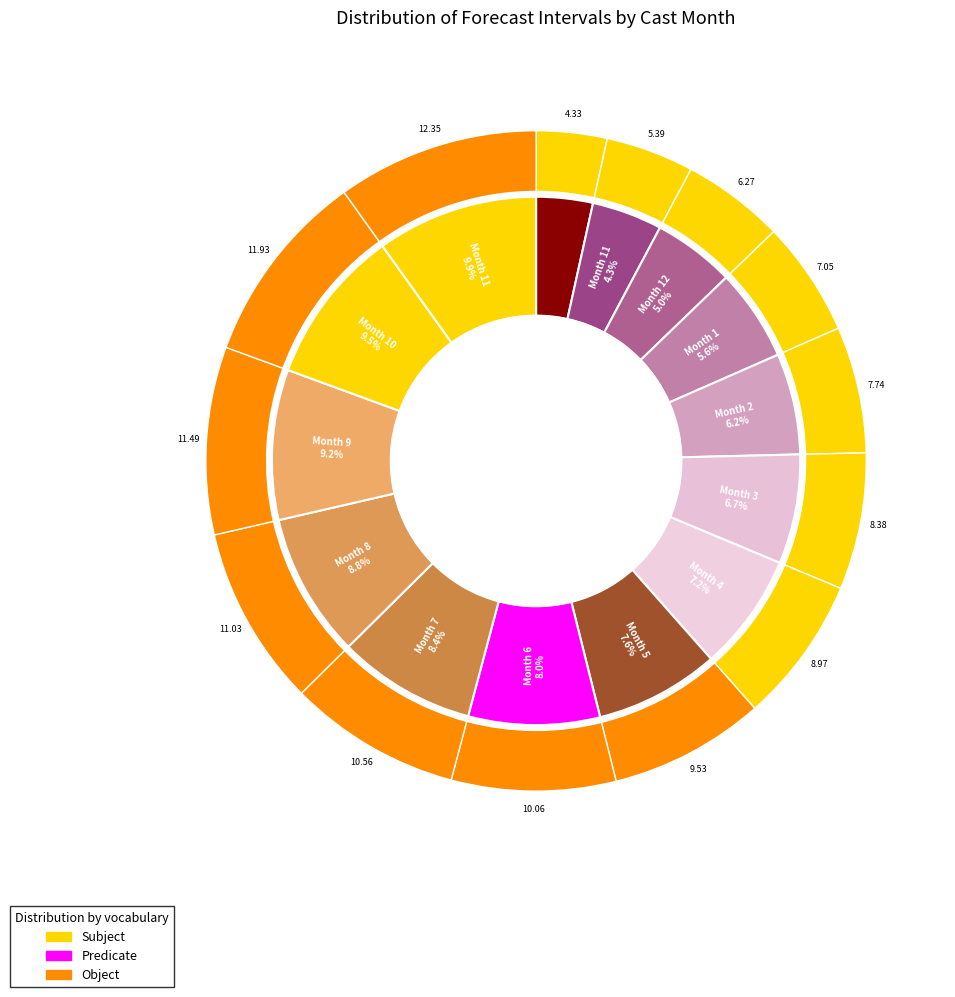

How many segments does this pie chart have?

14